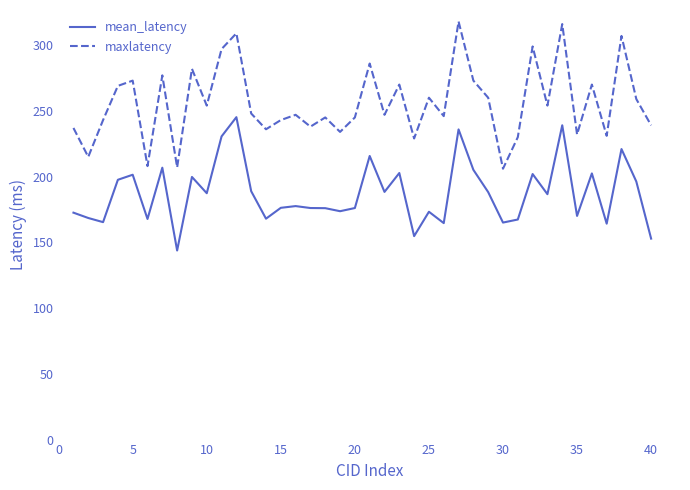

What is the difference between the maximum and minimum values in the maxlatency series?

112.0